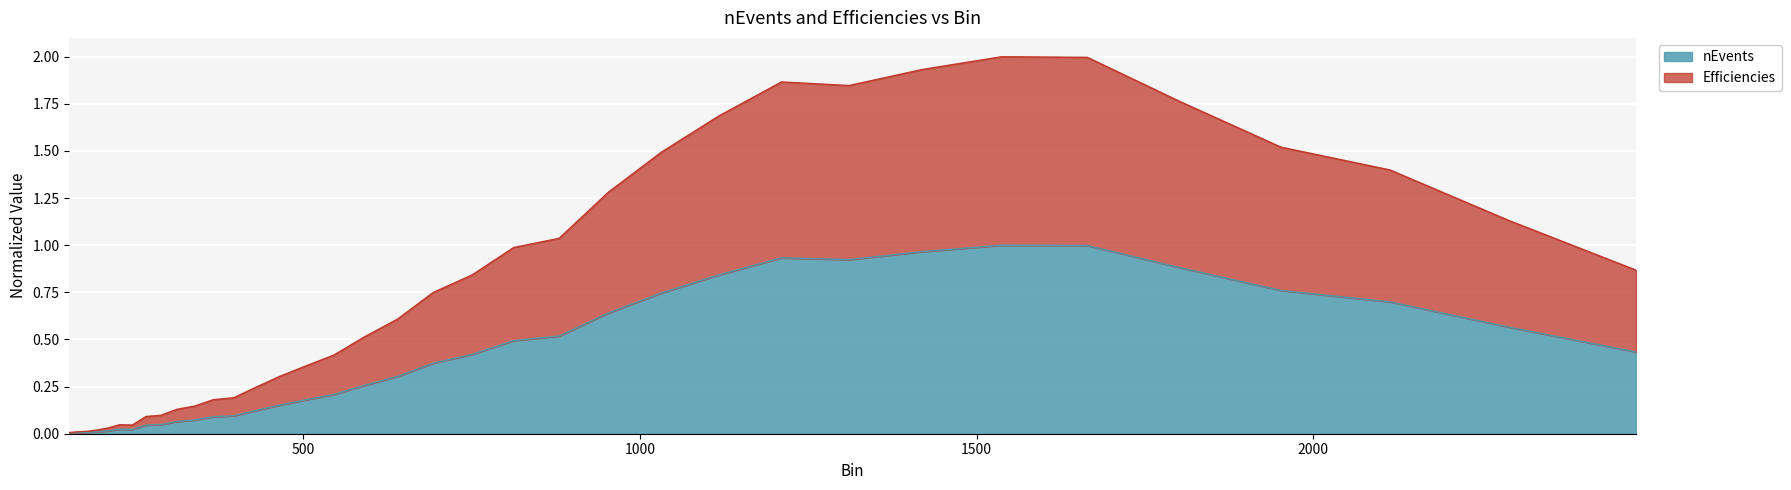

Which series has the largest range (max minus min)?

nEvents